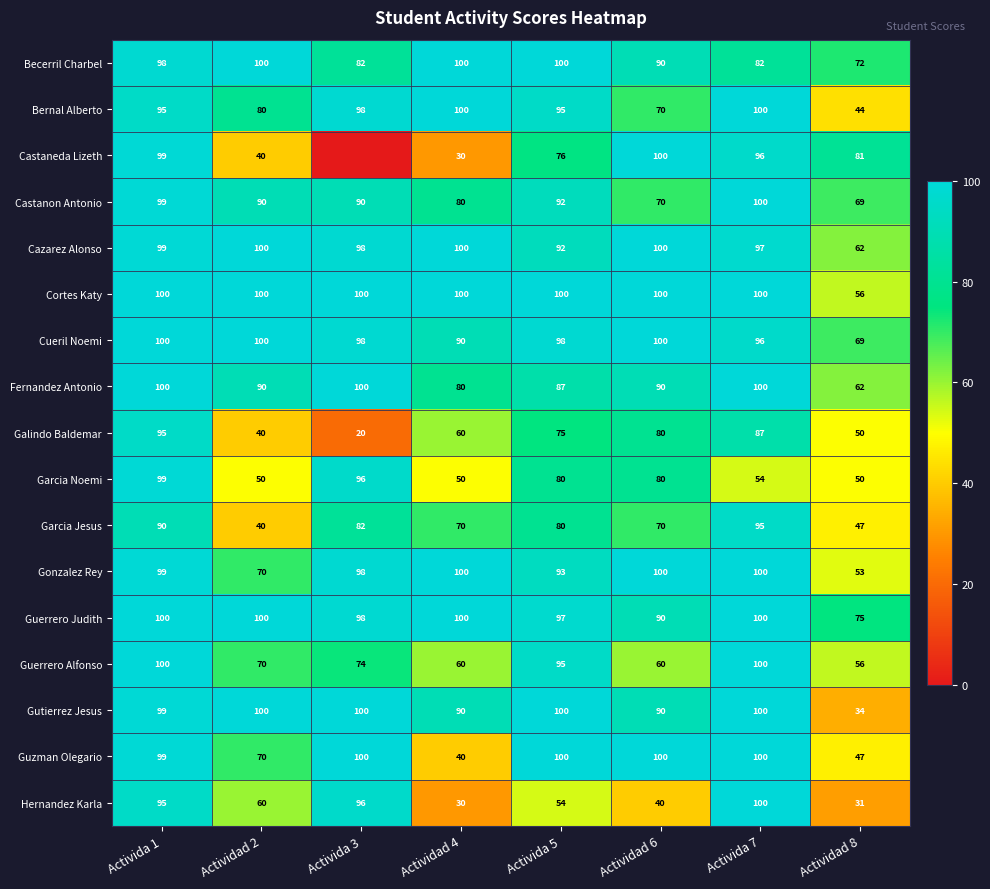

Is the value of Garcia Jesus at Activida 3 greater than the value of Guzman Olegario at Actividad 8?

Yes